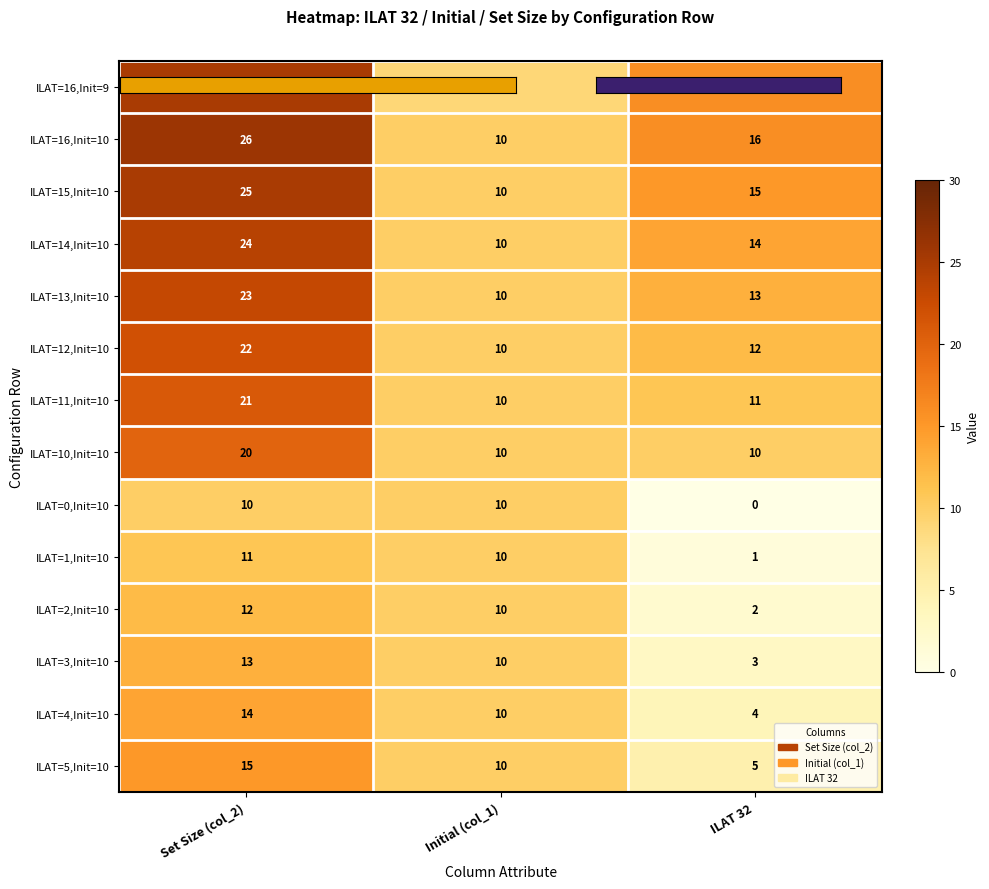

Which category has the lowest value in the ILAT=11,Init=10 series?

Initial (col_1)